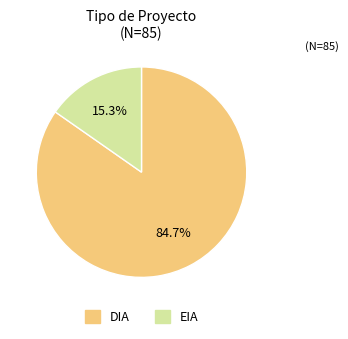

What is the smallest slice in the pie chart?

EIA